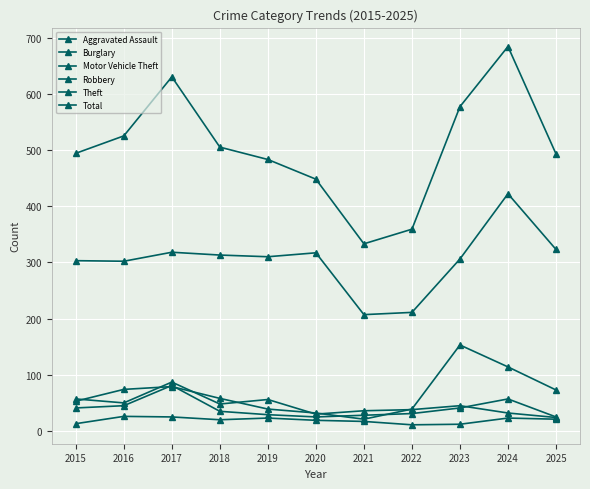

True or false: Burglary has a value of 15 at 2019.

False